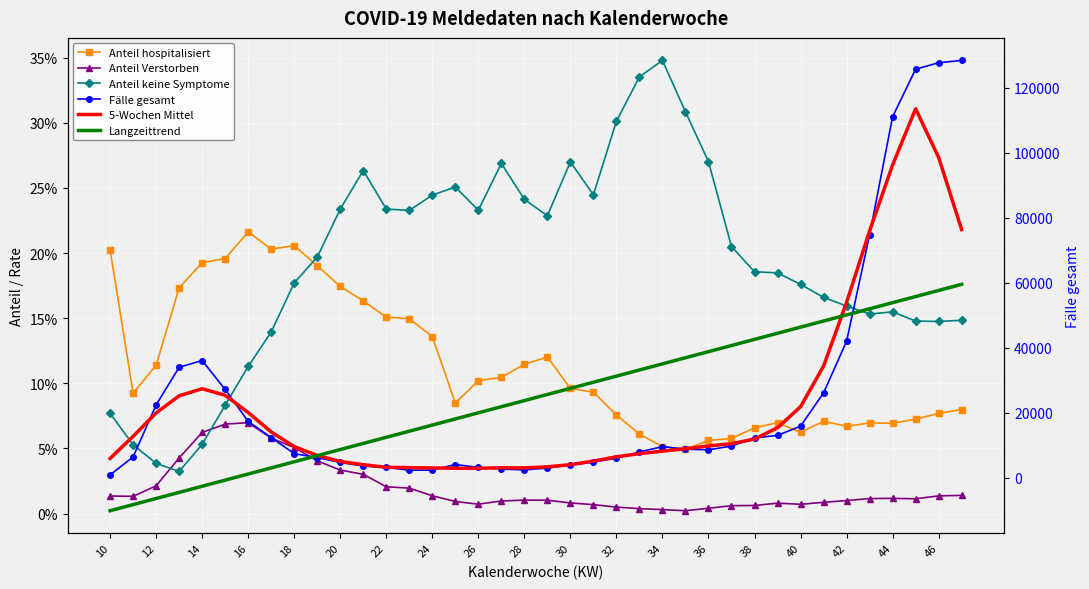

At which label does 5-Wochen Mittel first exceed 9810?

12